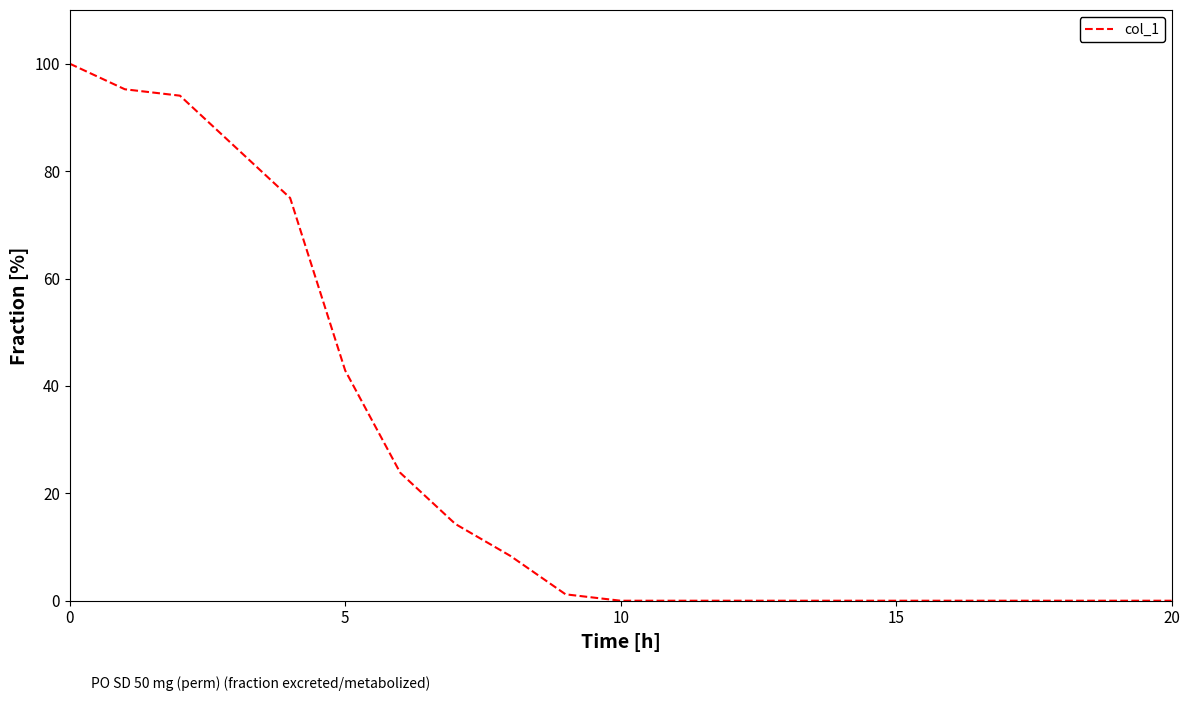

Reading left to right, list all the values displayed in this chart.

100.0	95.2	94.0	84.5	75.0	42.9	23.8	14.3	8.3	1.2	0.0	0.0	0.0	0.0	0.0	0.0	0.0	0.0	0.0	0.0	0.0